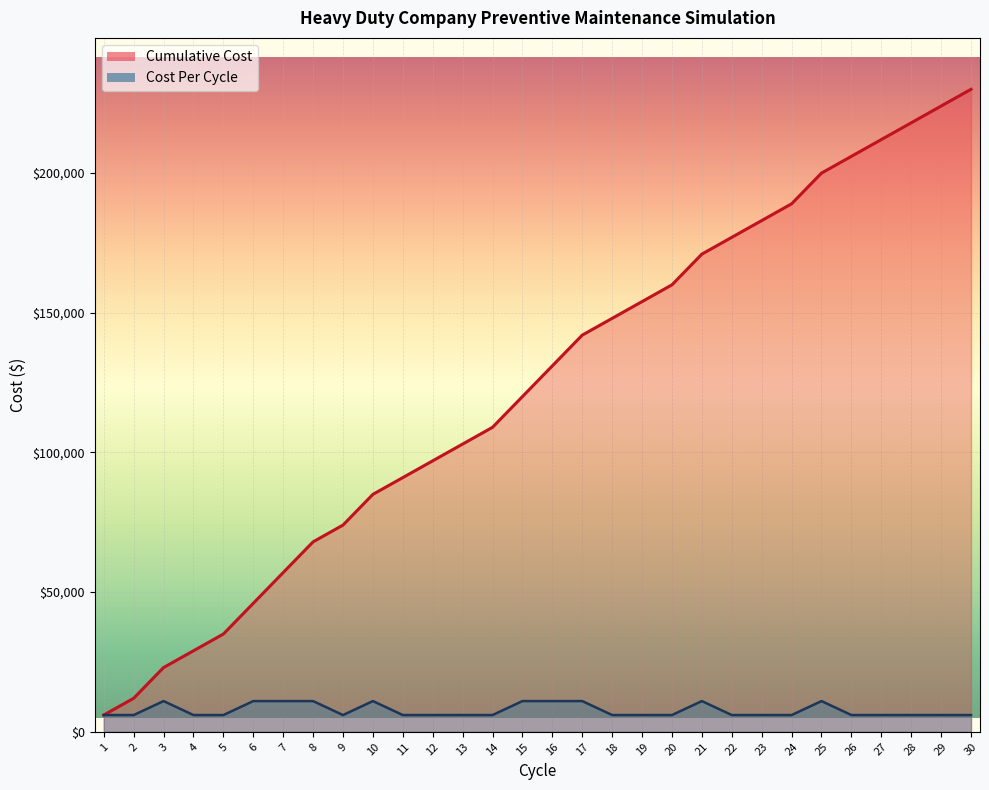

Reading left to right, transcribe all the data shown in this chart.

Cumulative Cost: 6000	12000	23000	29000	35000	46000	57000	68000	74000	85000	91000	97000	103000	109000	120000	131000	142000	148000	154000	160000	171000	177000	183000	189000	200000	206000	212000	218000	224000	230000
Cost Per Cycle: 6000	6000	11000	6000	6000	11000	11000	11000	6000	11000	6000	6000	6000	6000	11000	11000	11000	6000	6000	6000	11000	6000	6000	6000	11000	6000	6000	6000	6000	6000